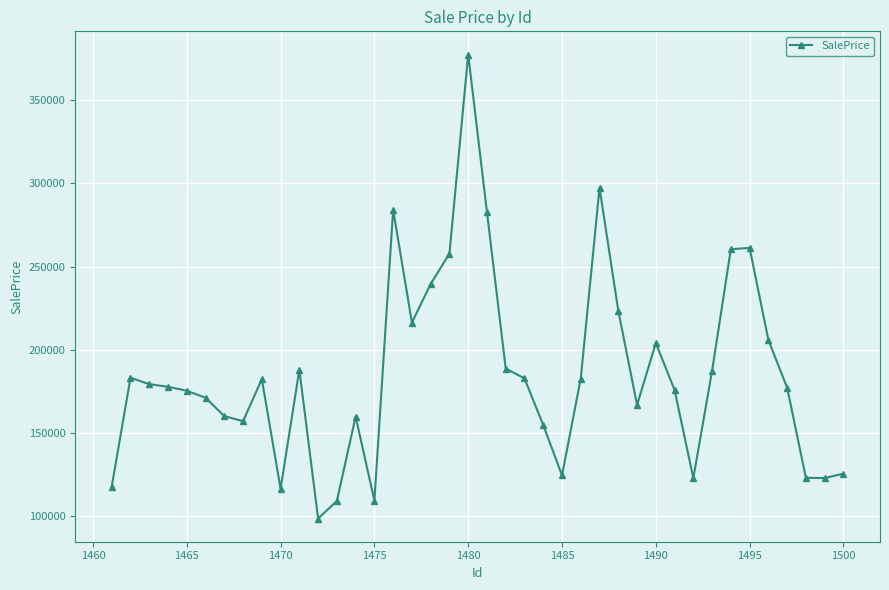

What is the value of the 25th point from the left?

124496.6